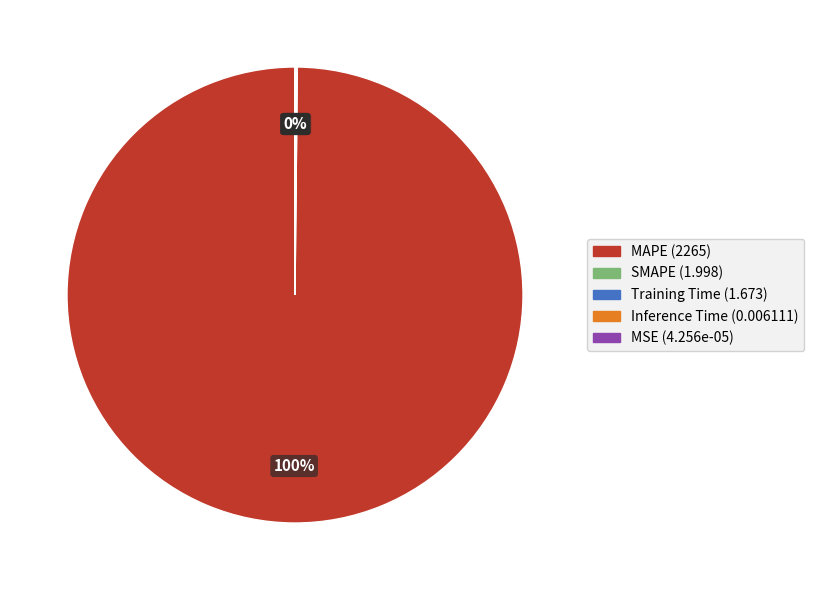

What is the majority slice?

MAPE